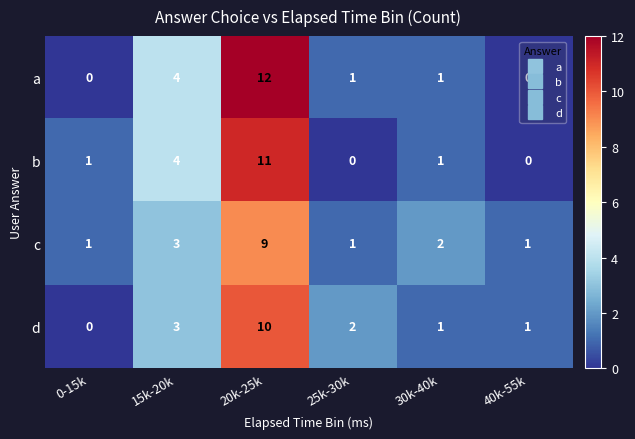

What is the average value of the a series?

3